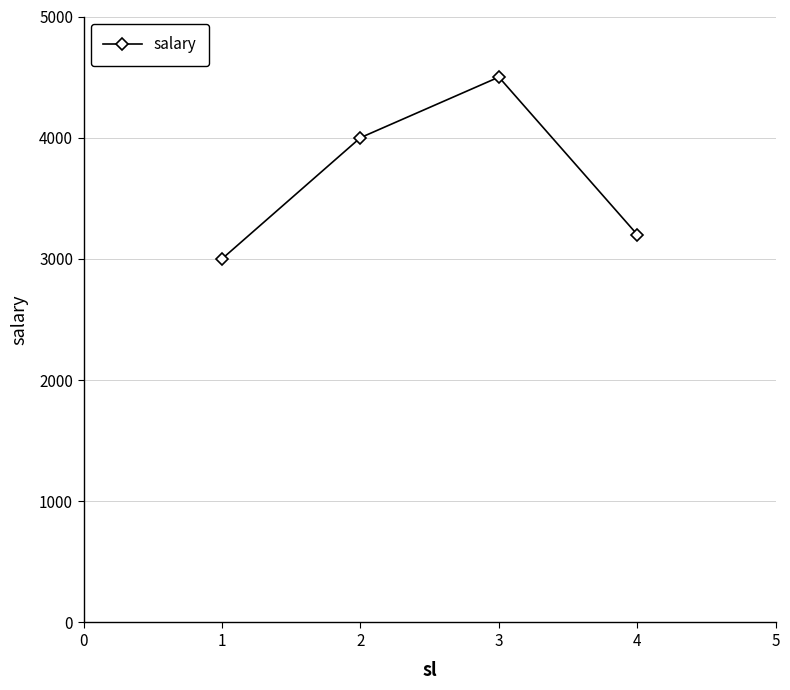

How many lines are shown in the chart?

1